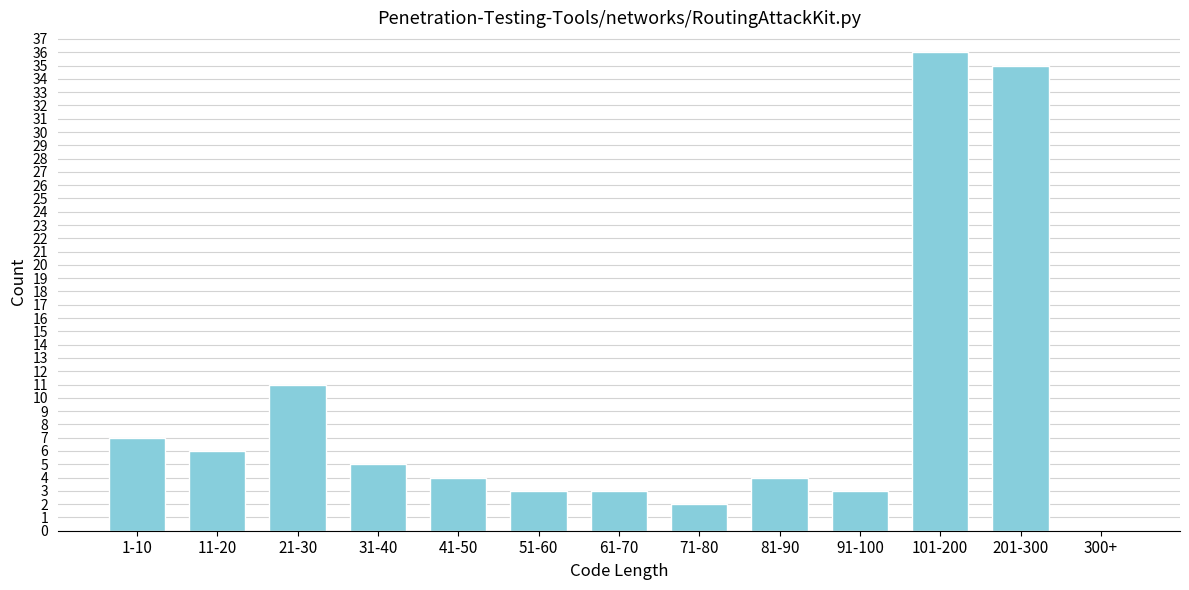

Reading left to right, what are all the values shown in this chart?

1-10=7	11-20=6	21-30=11	31-40=5	41-50=4	51-60=3	61-70=3	71-80=2	81-90=4	91-100=3	101-200=36	201-300=35	300+=0